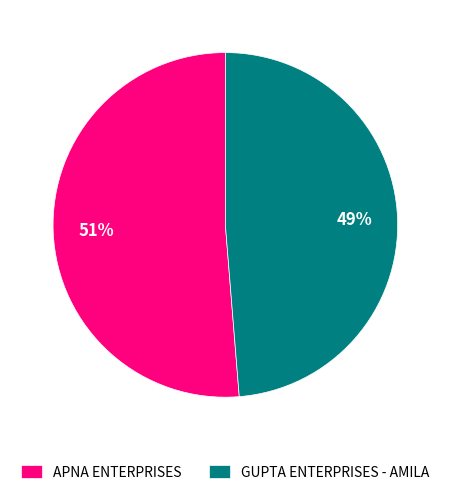

To the nearest percent, what is the average slice percentage?

50%